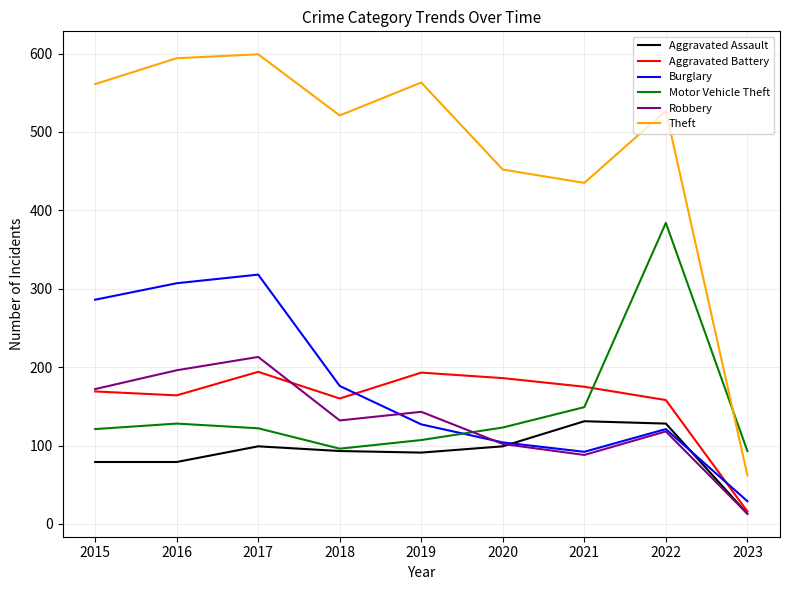

In Theft, how many points are lower than both neighbors (excluding endpoints)?

2